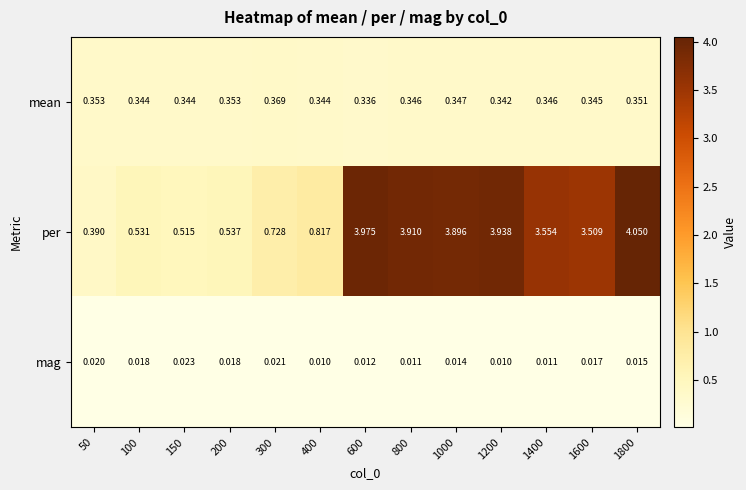

At 600, list the series in order from smallest to largest.

mag, mean, per